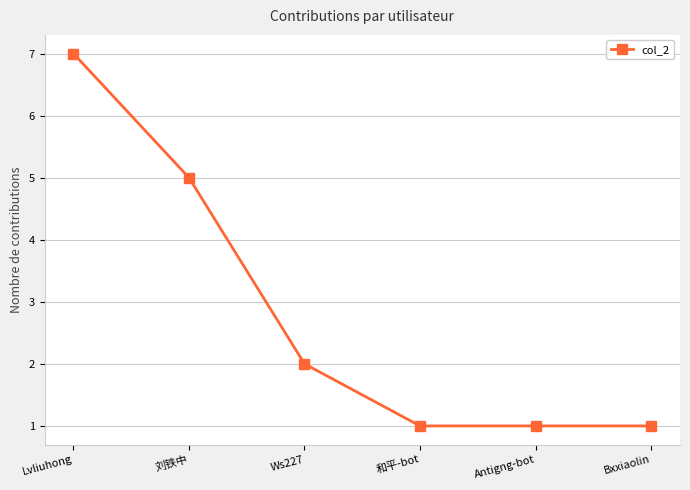

How many lines are shown in the chart?

1